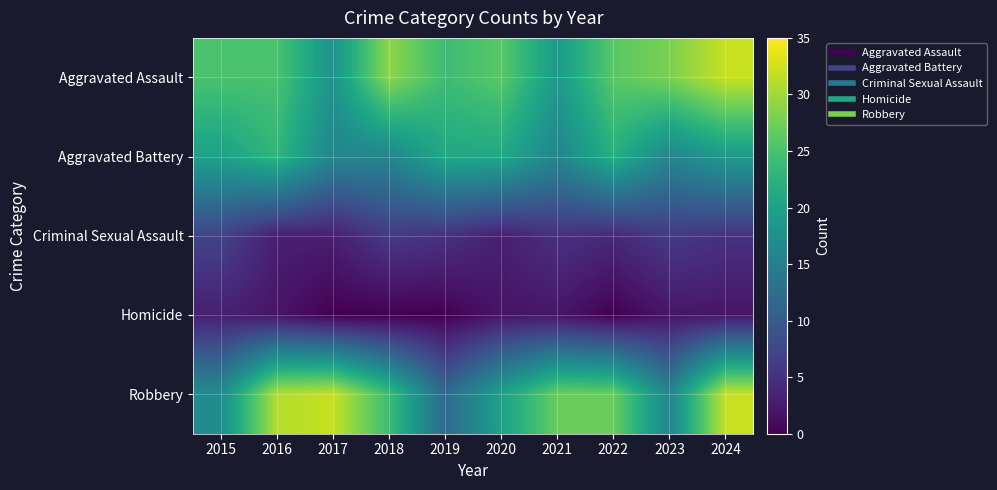

Reading left to right, extract all data points from this chart.

Aggravated Assault: 2015=25	2016=25	2017=18	2018=29	2019=24	2020=26	2021=19	2022=26	2023=28	2024=32
Aggravated Battery: 2015=20	2016=23	2017=16	2018=16	2019=21	2020=21	2021=16	2022=22	2023=16	2024=19
Criminal Sexual Assault: 2015=7	2016=3	2017=3	2018=6	2019=5	2020=3	2021=5	2022=4	2023=6	2024=5
Homicide: 2015=3	2016=2	2017=0	2018=0	2019=0	2020=2	2021=2	2022=0	2023=2	2024=2
Robbery: 2015=17	2016=31	2017=32	2018=24	2019=12	2020=20	2021=27	2022=27	2023=16	2024=32